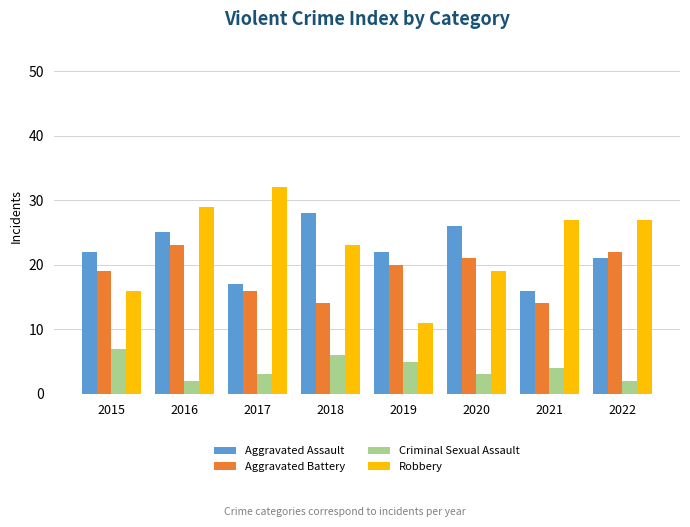

How many data points does each series have?

8